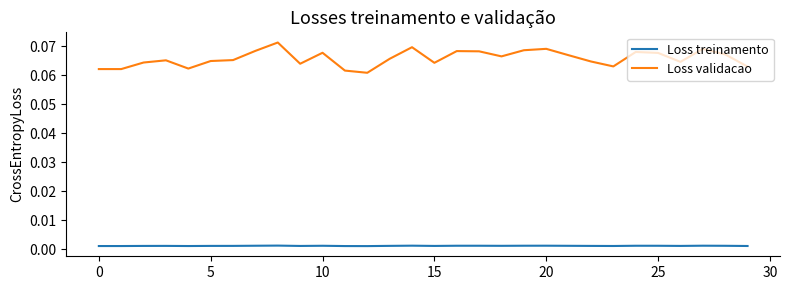

List the series in order of their peak value, lowest first.

Loss treinamento, Loss validacao